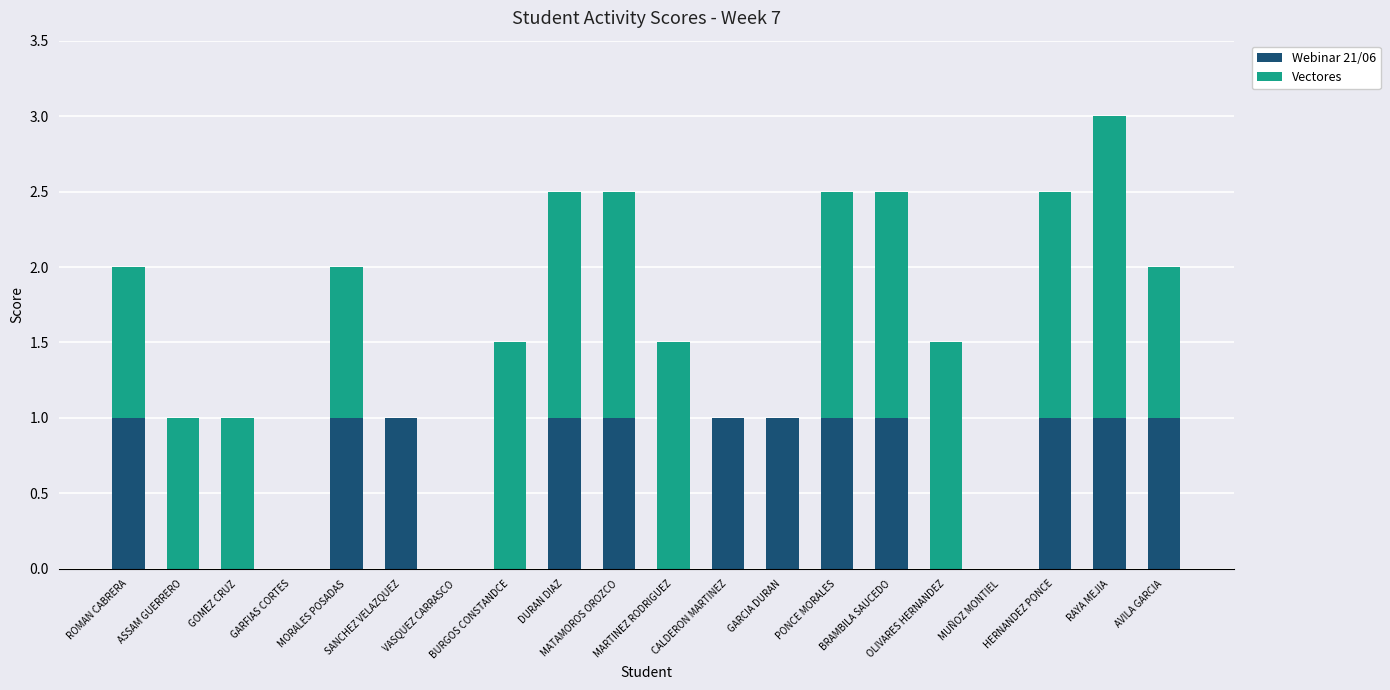

What is the sum of all Webinar 21/06 values?

12.0